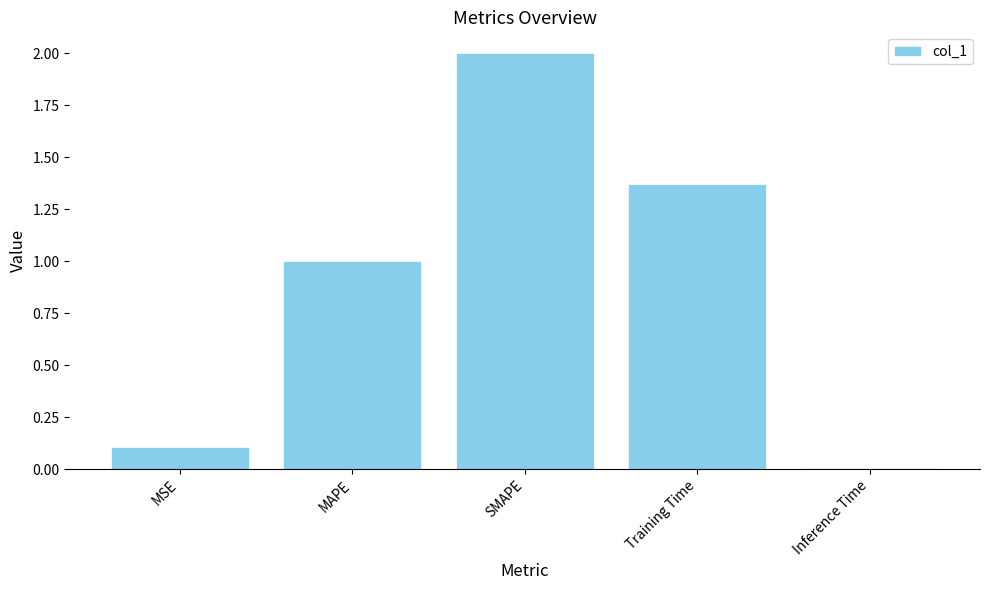

How many series are shown in this chart?

1